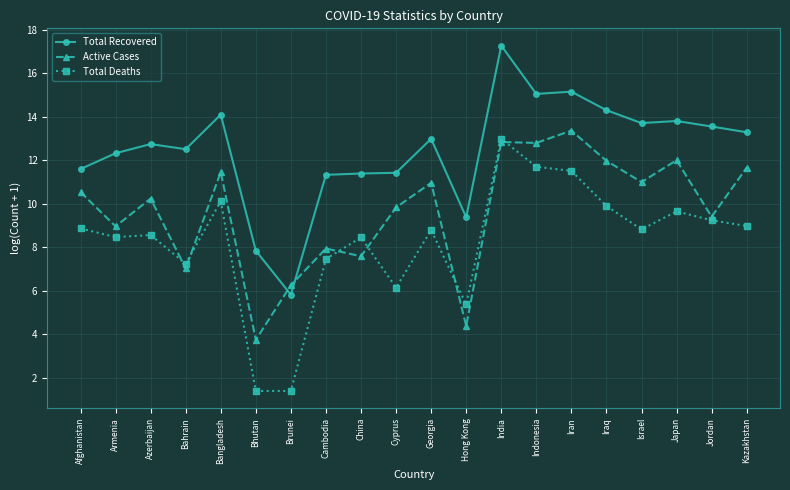

At which label does Total Recovered reach its minimum?

Brunei